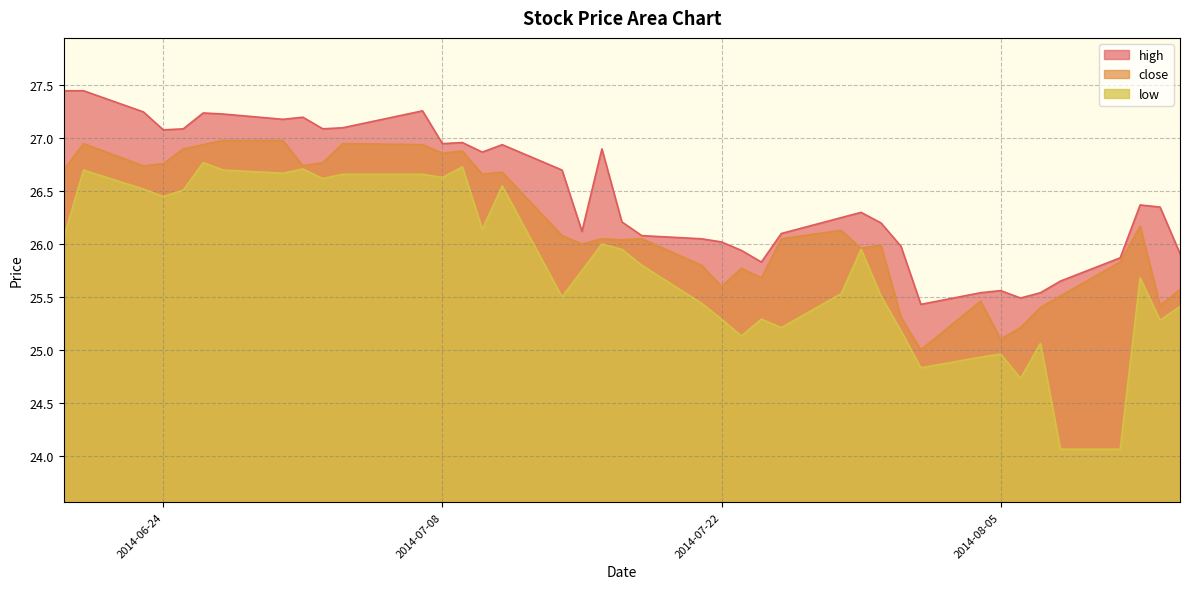

How many interior local peaks does the low series have?

11